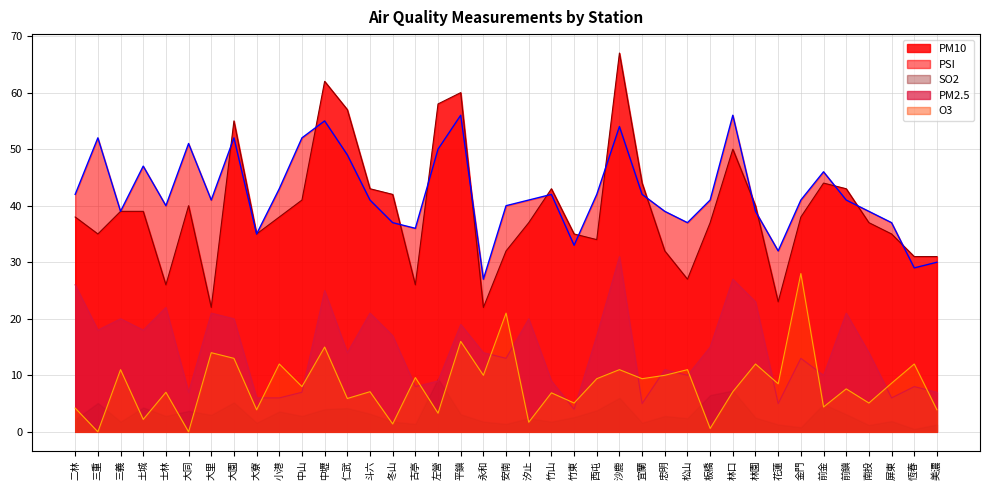

How many data points does each series have?

39